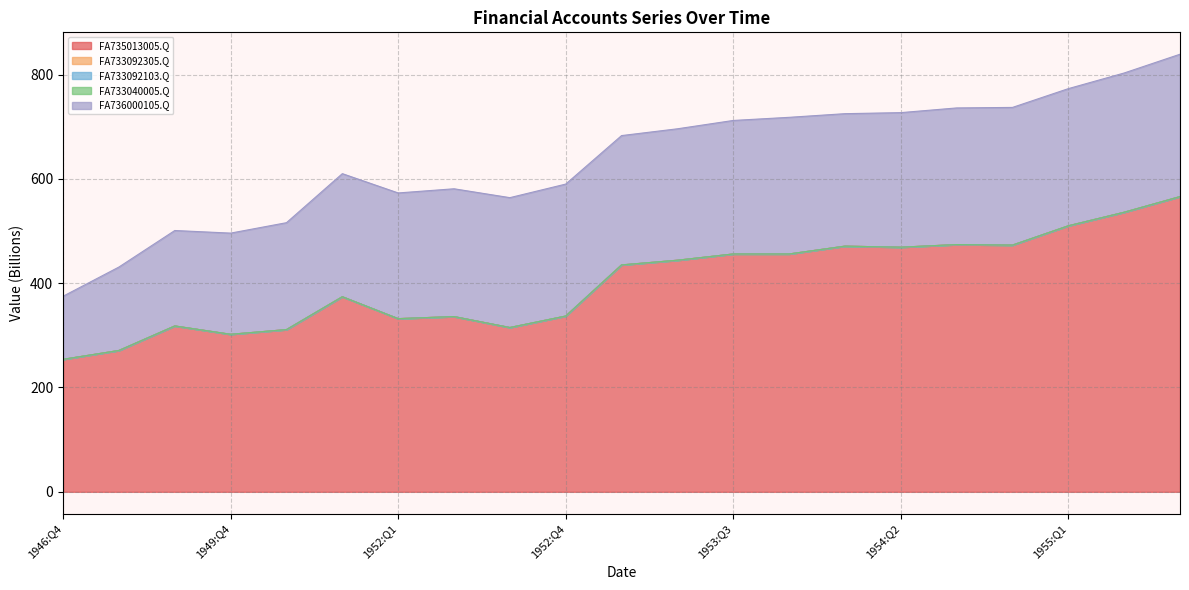

Does the chart display data point markers on the line(s)?

No